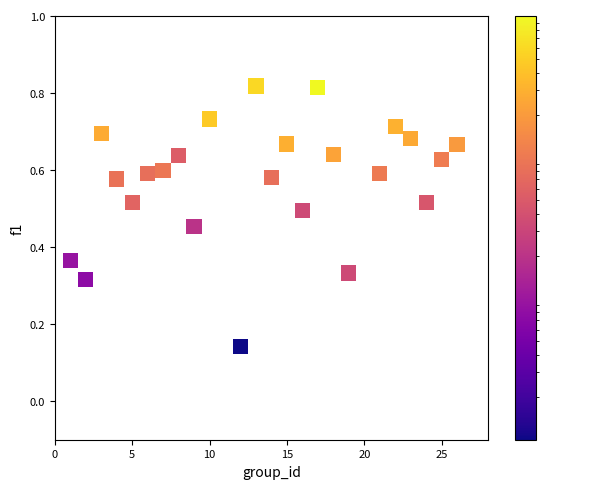

What is the range of X values (max minus min)?

25.0